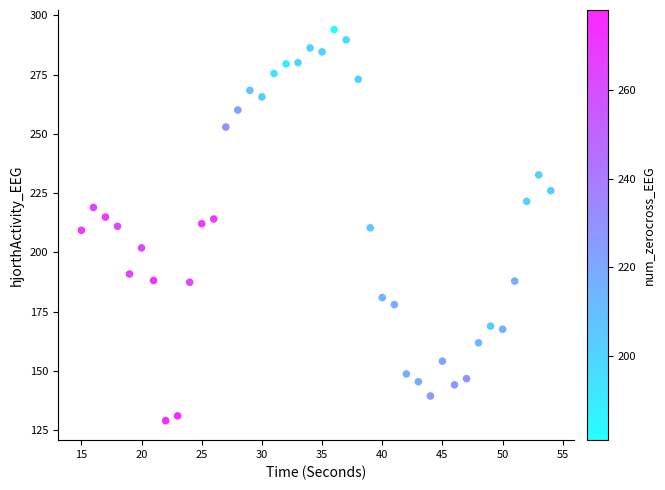

What is the range of Y values (max minus min)?

165.0